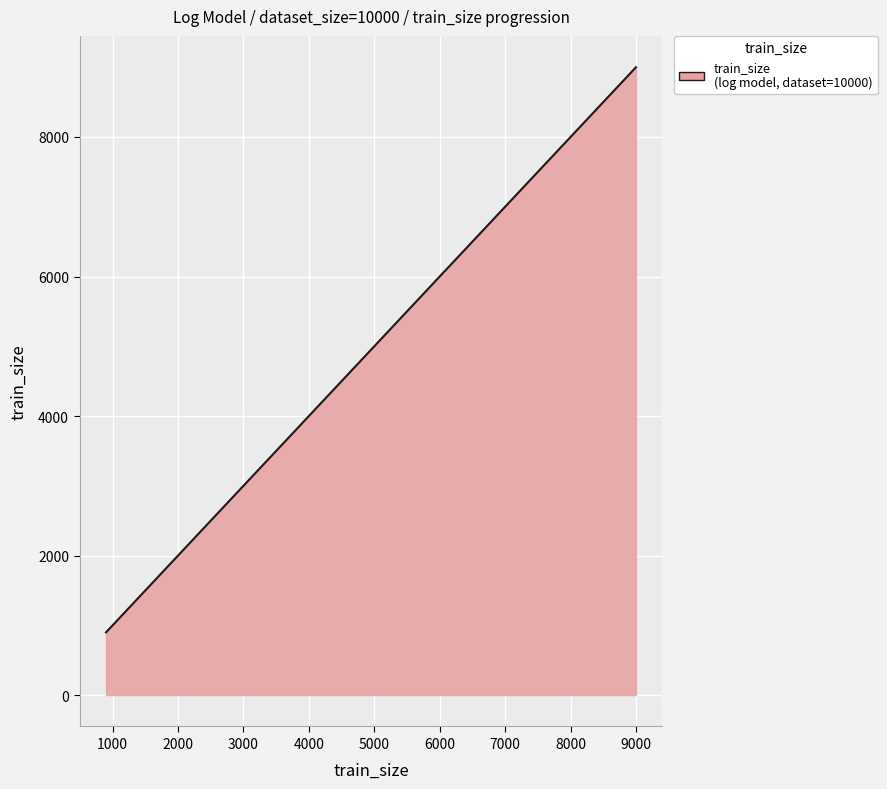

What is the minimum value shown in the chart?

899